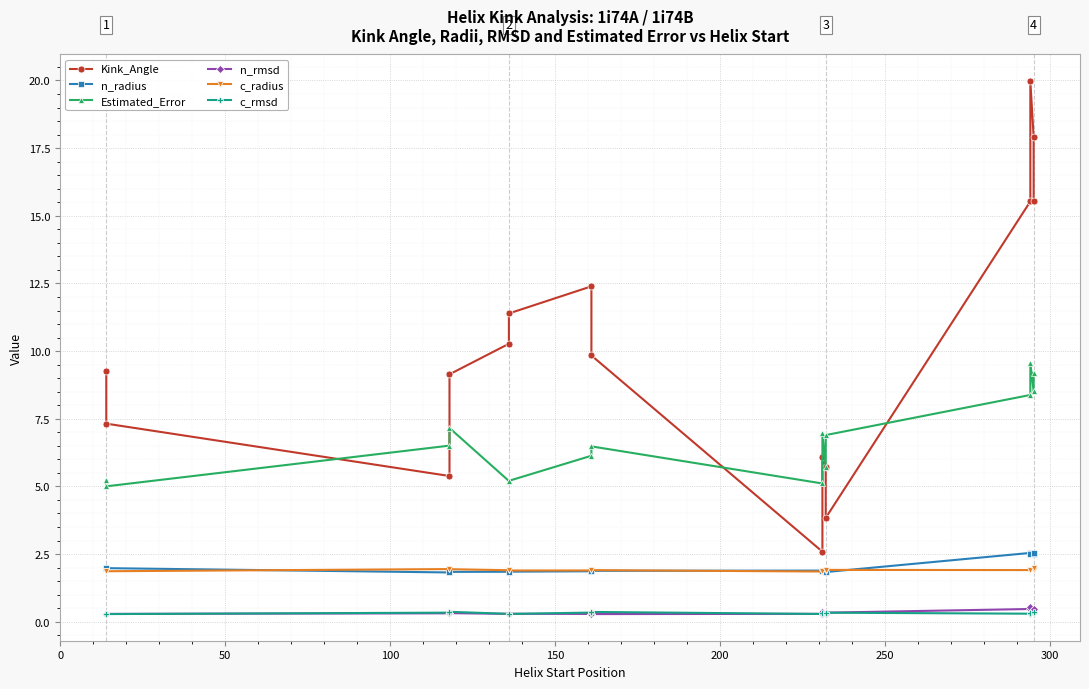

Which series has the largest range (max minus min)?

Kink_Angle